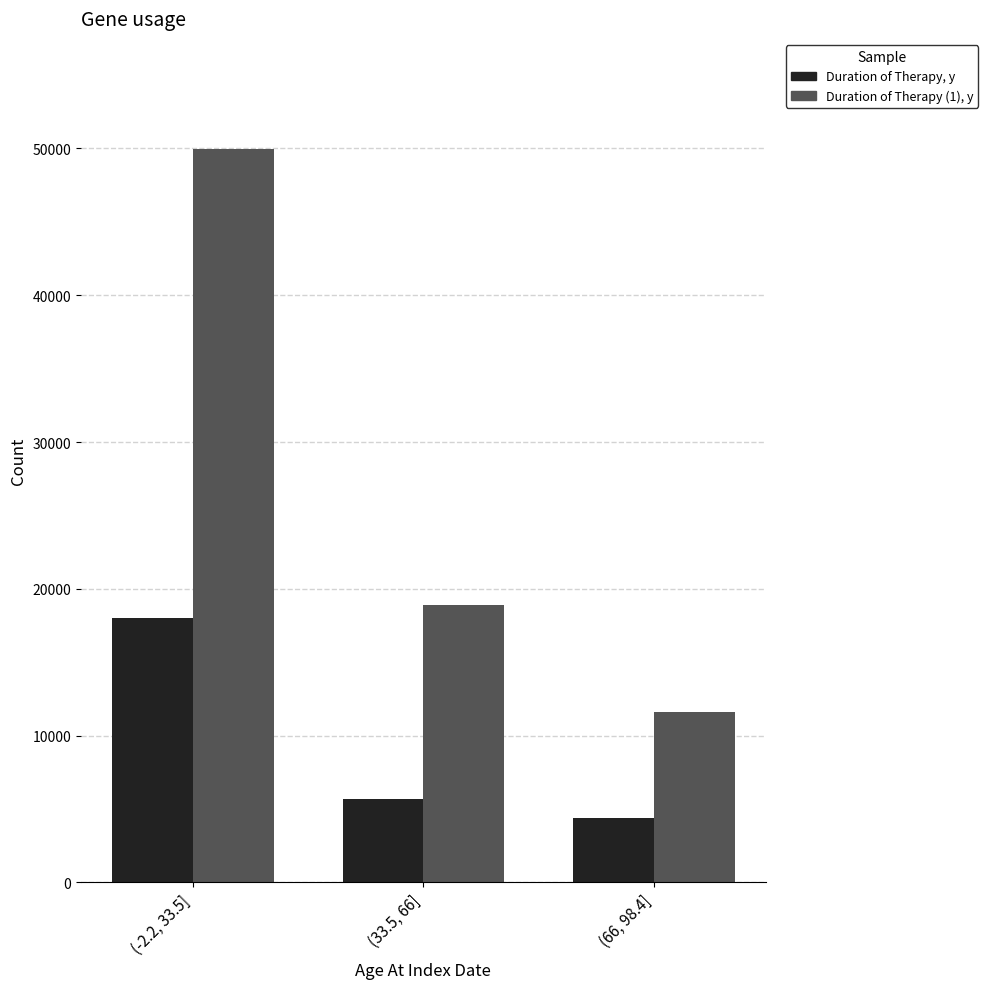

What is the difference between the Duration of Therapy (1), y values at (66, 98.4] and (-2.2, 33.5]?

38354